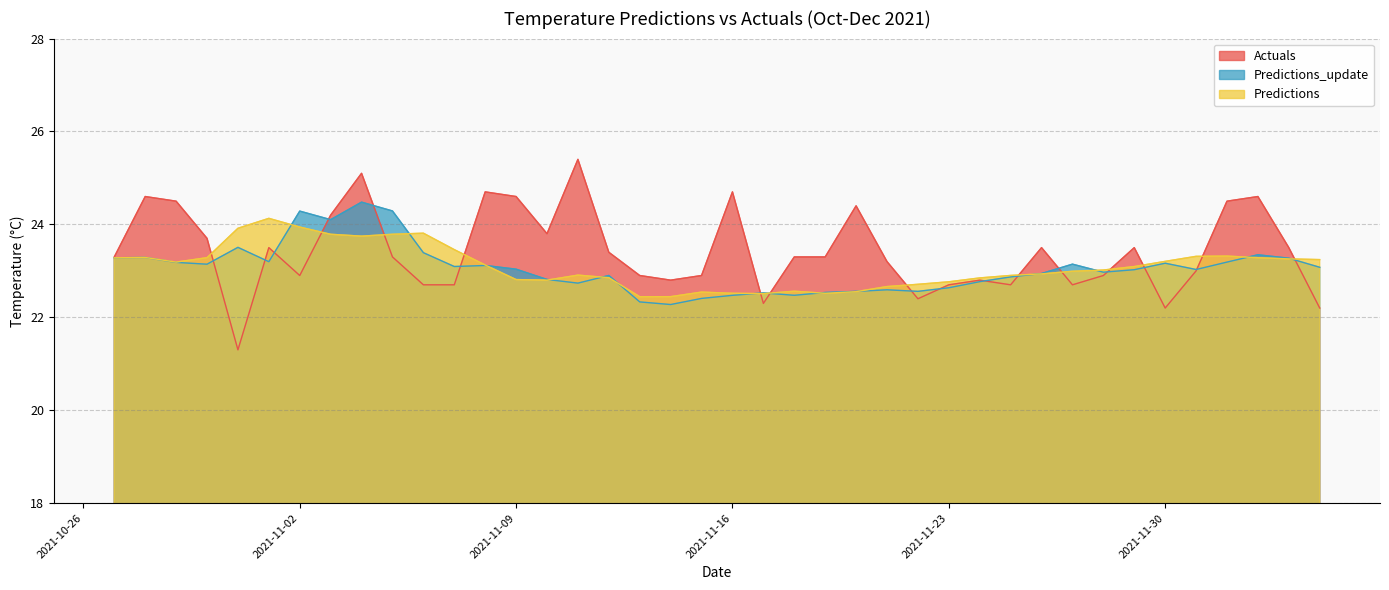

Reading left to right, transcribe all the data shown in this chart.

Actuals: 2021-10-27=23.3	2021-10-28=24.6	2021-10-29=24.5	2021-10-30=23.7	2021-10-31=21.3	2021-11-01=23.5	2021-11-02=22.9	2021-11-03=24.2	2021-11-04=25.1	2021-11-05=23.3	2021-11-06=22.7	2021-11-07=22.7	2021-11-08=24.7	2021-11-09=24.6	2021-11-10=23.8	2021-11-11=25.4	2021-11-12=23.4	2021-11-13=22.9	2021-11-14=22.8	2021-11-15=22.9	2021-11-16=24.7	2021-11-17=22.3	2021-11-18=23.3	2021-11-19=23.3	2021-11-20=24.4	2021-11-21=23.2	2021-11-22=22.4	2021-11-23=22.7	2021-11-24=22.8	2021-11-25=22.7	2021-11-26=23.5	2021-11-27=22.7	2021-11-28=22.9	2021-11-29=23.5	2021-11-30=22.2	2021-12-01=23.0	2021-12-02=24.5	2021-12-03=24.6	2021-12-04=23.5	2021-12-05=22.2
Predictions_update: 2021-10-27=23.3	2021-10-28=23.3	2021-10-29=23.2	2021-10-30=23.1	2021-10-31=23.5	2021-11-01=23.2	2021-11-02=24.3	2021-11-03=24.1	2021-11-04=24.5	2021-11-05=24.3	2021-11-06=23.4	2021-11-07=23.1	2021-11-08=23.1	2021-11-09=23.0	2021-11-10=22.8	2021-11-11=22.7	2021-11-12=22.9	2021-11-13=22.3	2021-11-14=22.3	2021-11-15=22.4	2021-11-16=22.5	2021-11-17=22.5	2021-11-18=22.5	2021-11-19=22.5	2021-11-20=22.6	2021-11-21=22.6	2021-11-22=22.6	2021-11-23=22.6	2021-11-24=22.8	2021-11-25=22.9	2021-11-26=22.9	2021-11-27=23.1	2021-11-28=23.0	2021-11-29=23.0	2021-11-30=23.2	2021-12-01=23.0	2021-12-02=23.2	2021-12-03=23.3	2021-12-04=23.3	2021-12-05=23.1
Predictions: 2021-10-27=23.3	2021-10-28=23.3	2021-10-29=23.2	2021-10-30=23.3	2021-10-31=23.9	2021-11-01=24.1	2021-11-02=23.9	2021-11-03=23.8	2021-11-04=23.7	2021-11-05=23.8	2021-11-06=23.8	2021-11-07=23.5	2021-11-08=23.1	2021-11-09=22.8	2021-11-10=22.8	2021-11-11=22.9	2021-11-12=22.9	2021-11-13=22.4	2021-11-14=22.4	2021-11-15=22.5	2021-11-16=22.5	2021-11-17=22.5	2021-11-18=22.6	2021-11-19=22.5	2021-11-20=22.6	2021-11-21=22.7	2021-11-22=22.7	2021-11-23=22.8	2021-11-24=22.8	2021-11-25=22.9	2021-11-26=22.9	2021-11-27=23.0	2021-11-28=23.0	2021-11-29=23.1	2021-11-30=23.2	2021-12-01=23.3	2021-12-02=23.3	2021-12-03=23.3	2021-12-04=23.3	2021-12-05=23.2